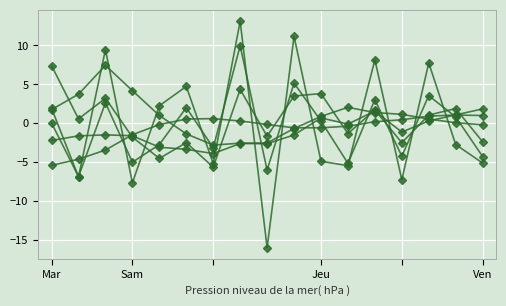

The ReturnAcceleration series shows -1.2 at 6. True or false?

False